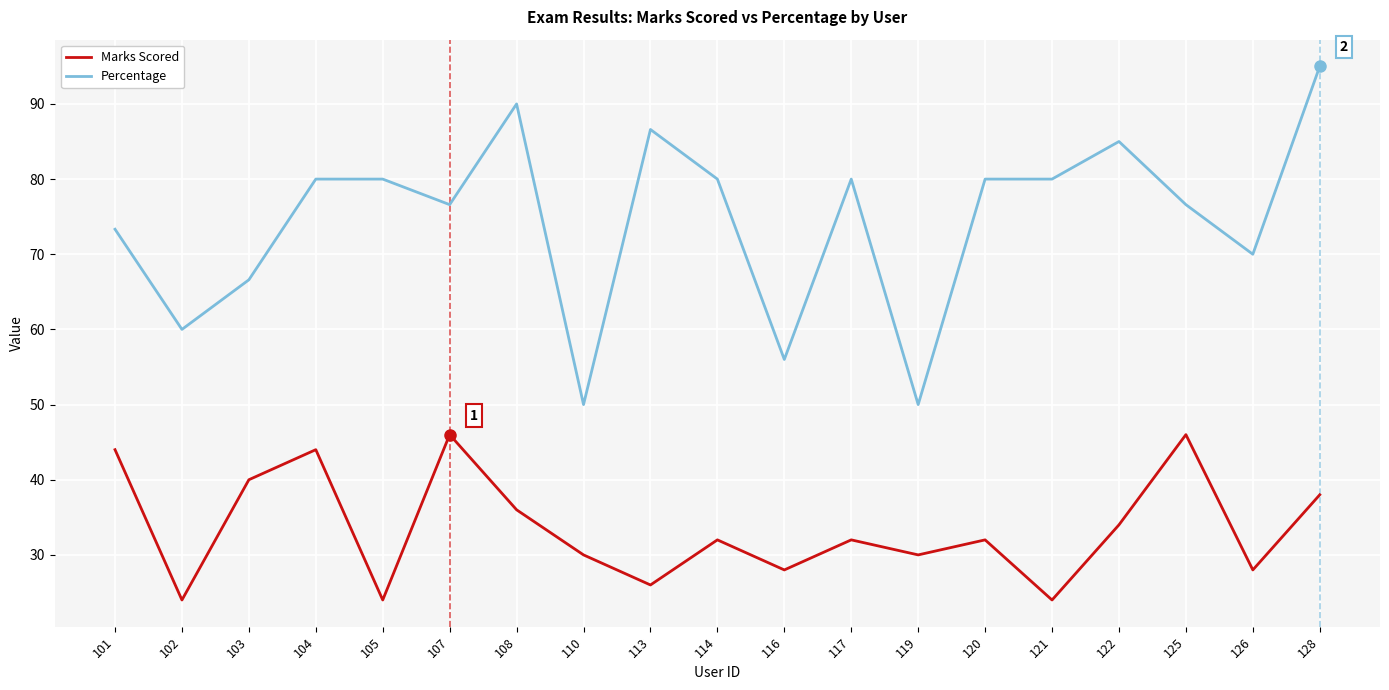

At which category does the chart reach its peak across all series?

128